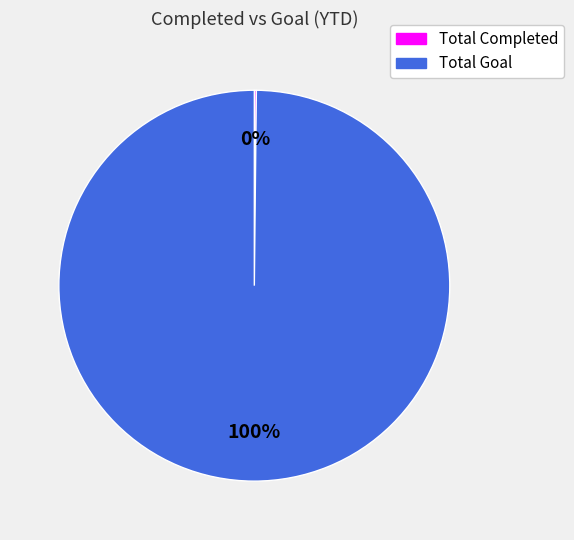

What is the majority slice?

Total Goal